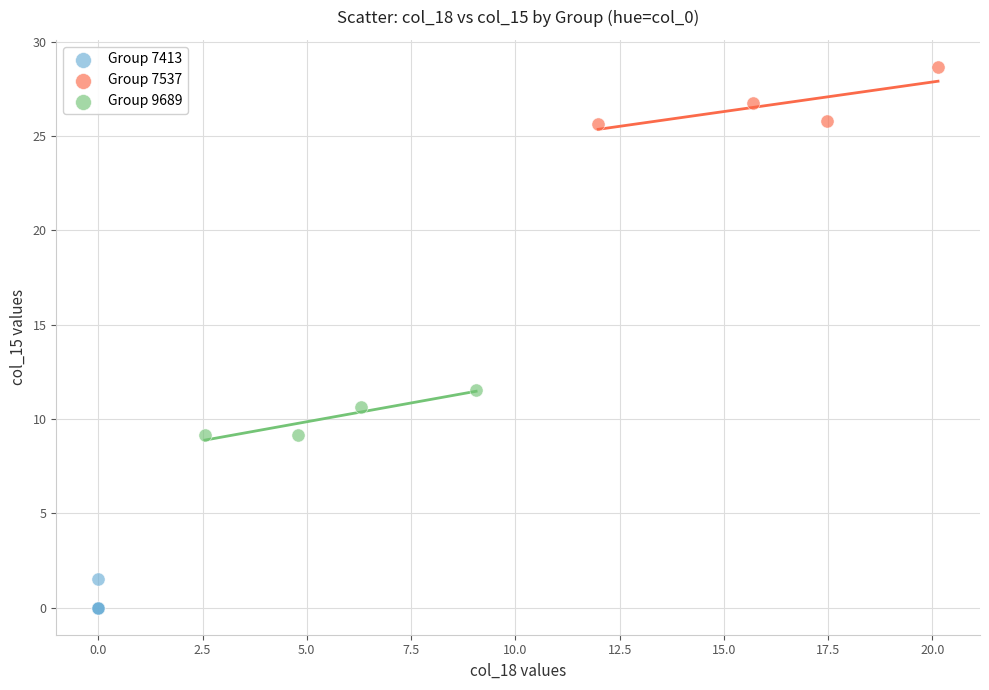

Which series reaches the minimum Y coordinate?

Group 7413